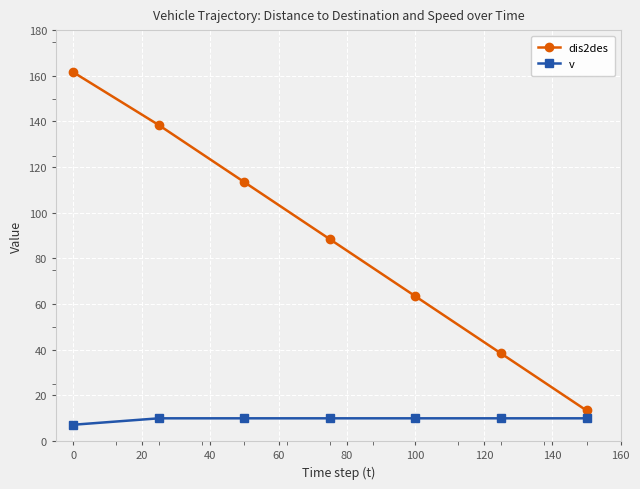

What are all the series names shown in the legend?

dis2des, v